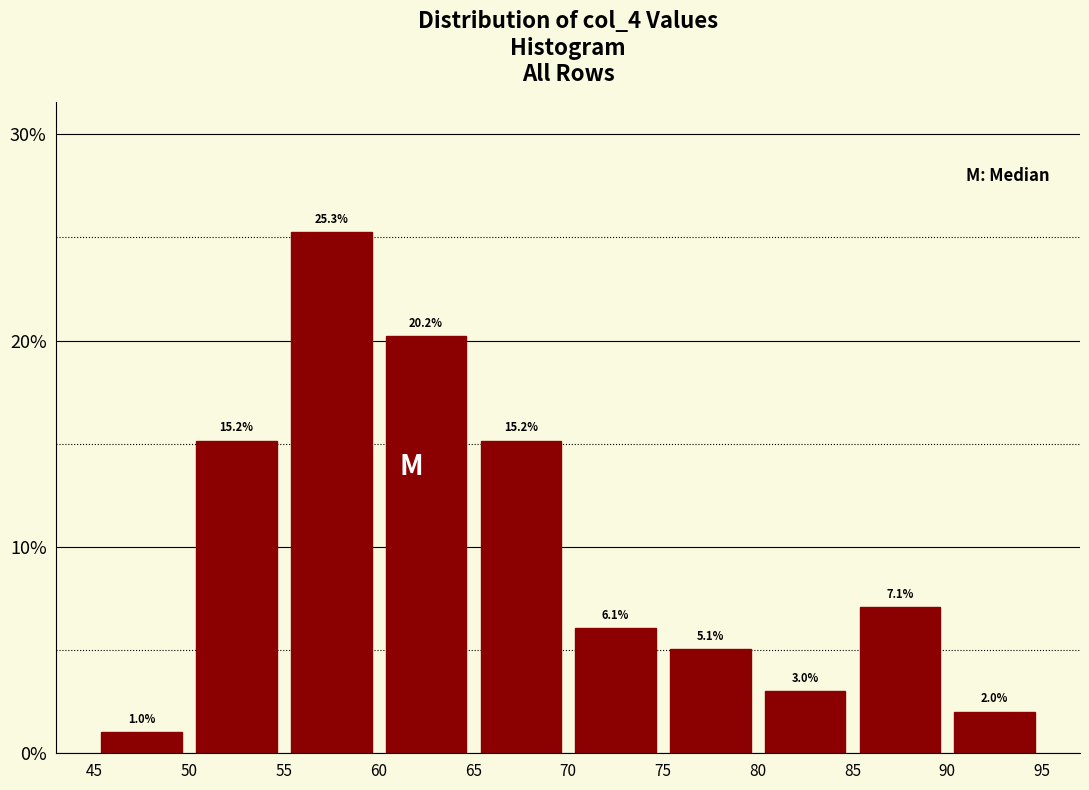

Which range on the x-axis has the tallest bar?

55 to 60